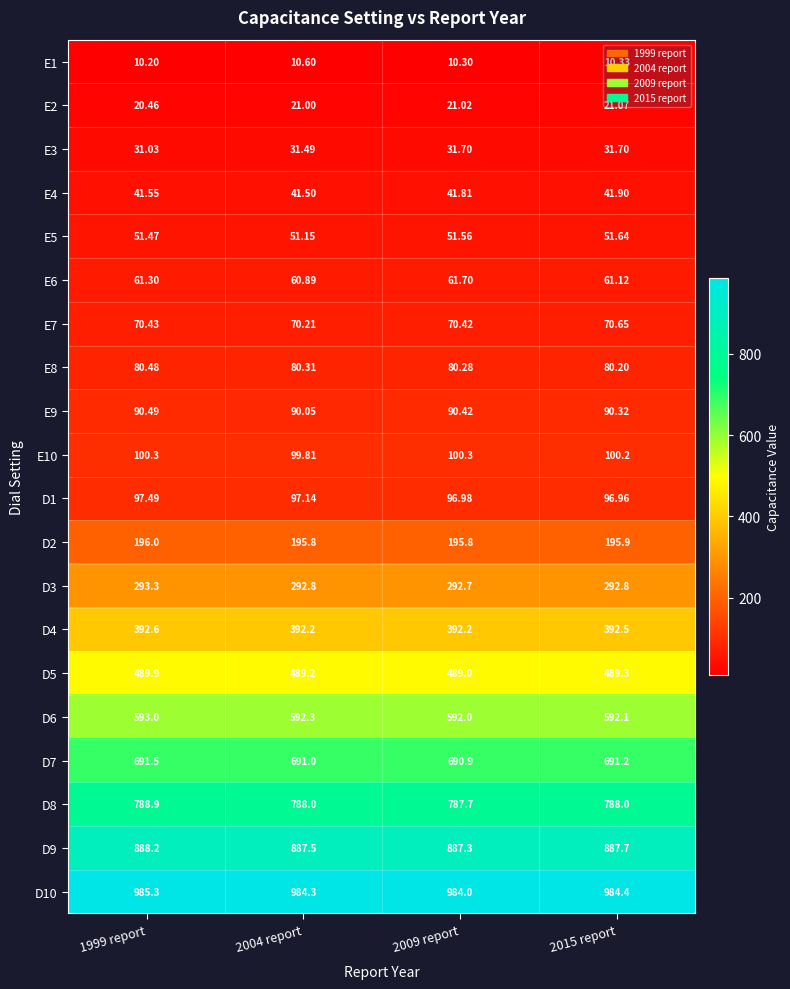

What is the difference between the highest and lowest values at 1999 report?

975.1